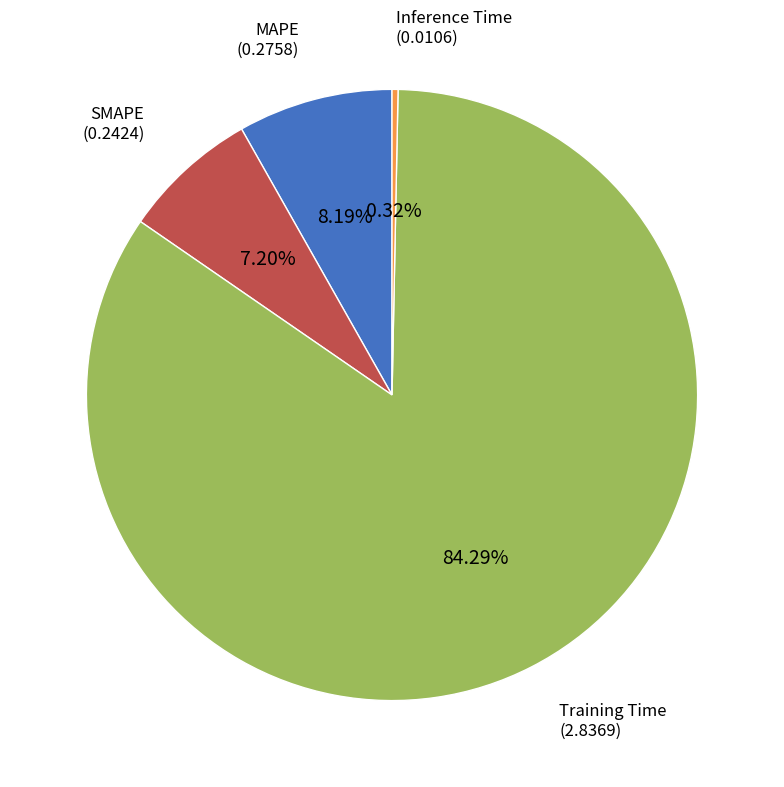

Is there any slice that represents more than half of the pie?

Yes